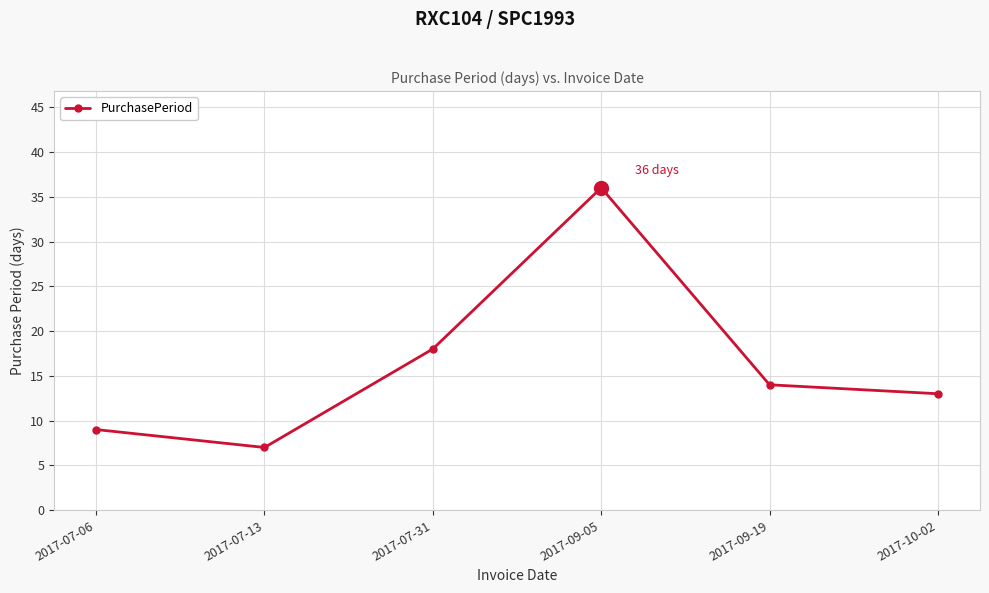

Count the number of categories in the chart.

6